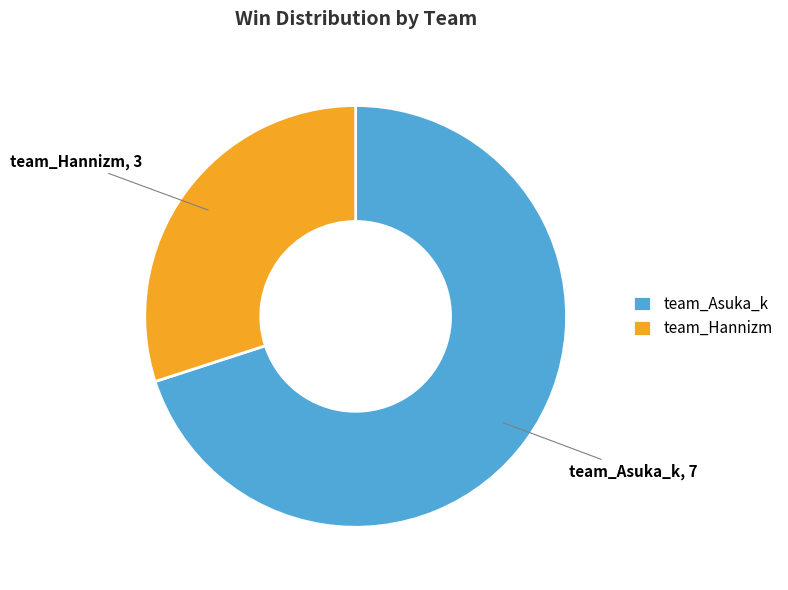

Is it true that team_Asuka_k is 61% of the pie?

False